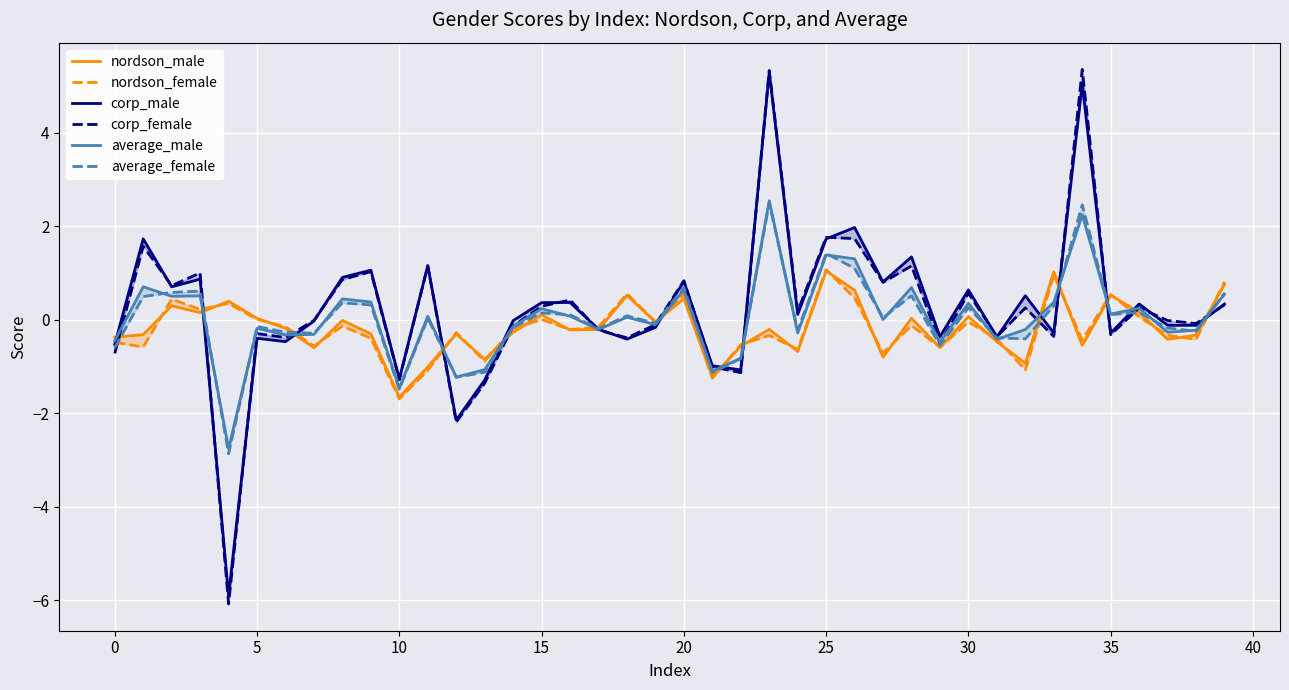

What is the label of the 14th point from the left?

13